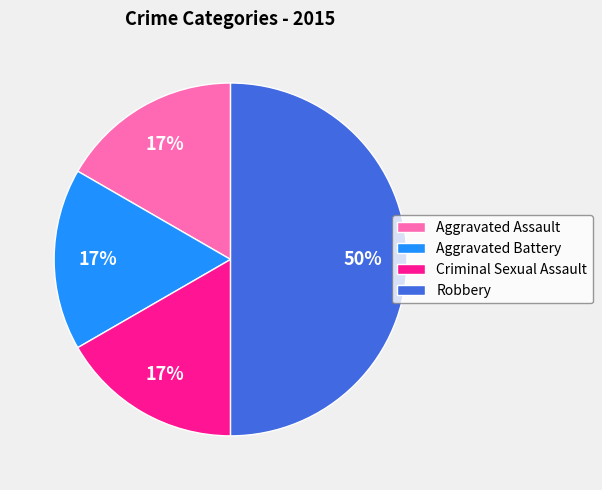

Between Aggravated Battery and Robbery, which is larger?

Robbery